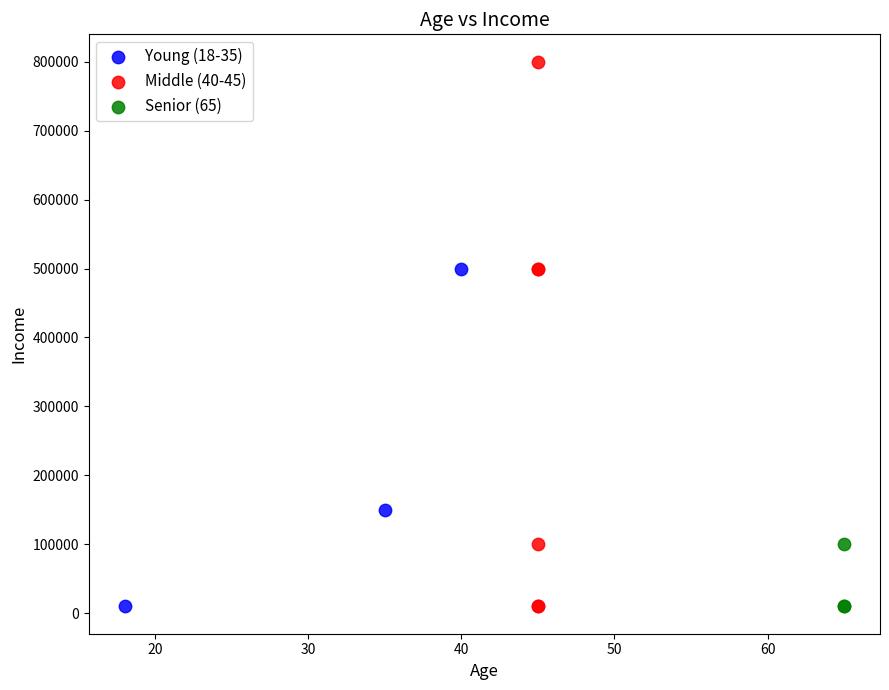

Which series contains the highest Y value?

Middle (40-45)